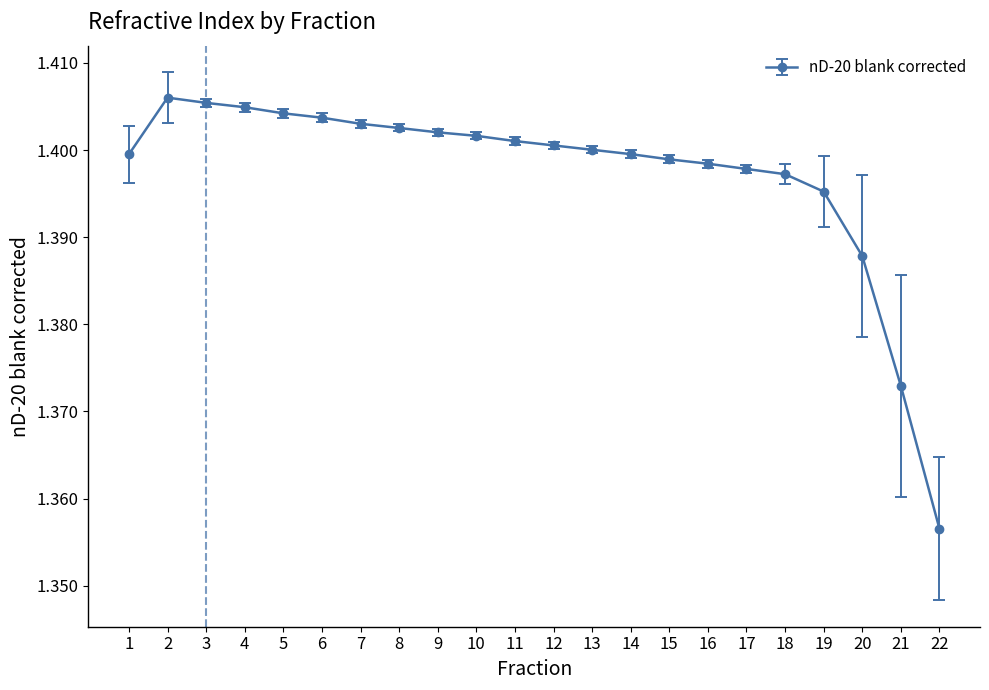

Where is the data nearest to the value 1?

22